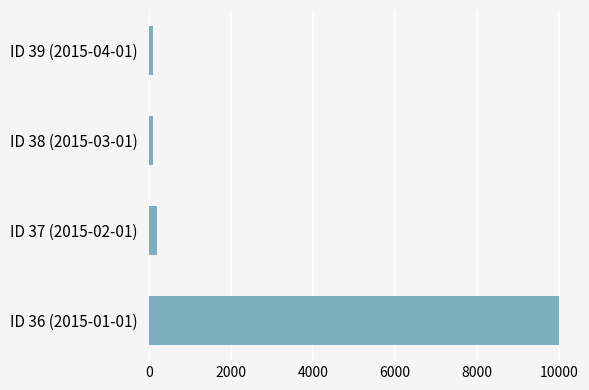

What is the difference between the maximum and minimum values?

9898.0